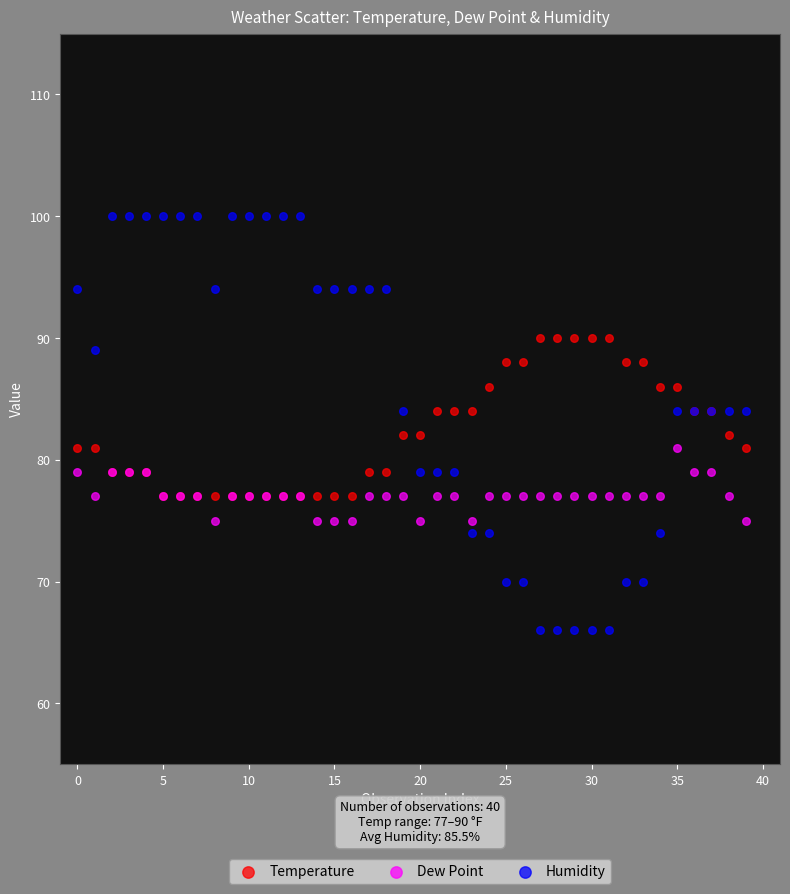

What are all the series names shown in the legend?

Temperature, Dew Point, Humidity